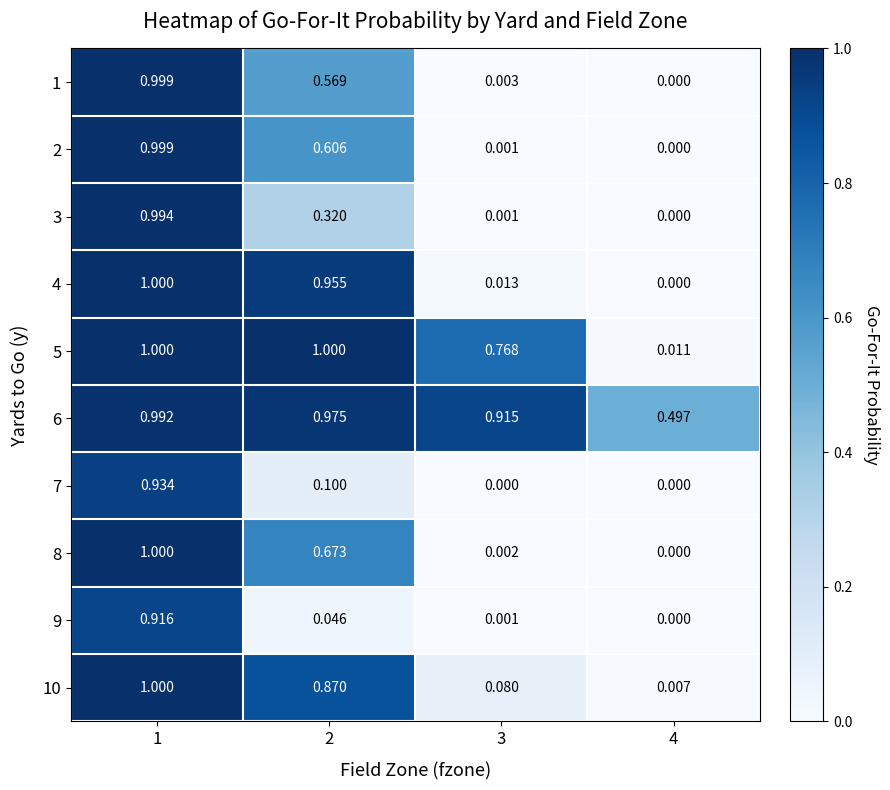

Is the value of 9 at 3 greater than the value of 2 at 1?

No